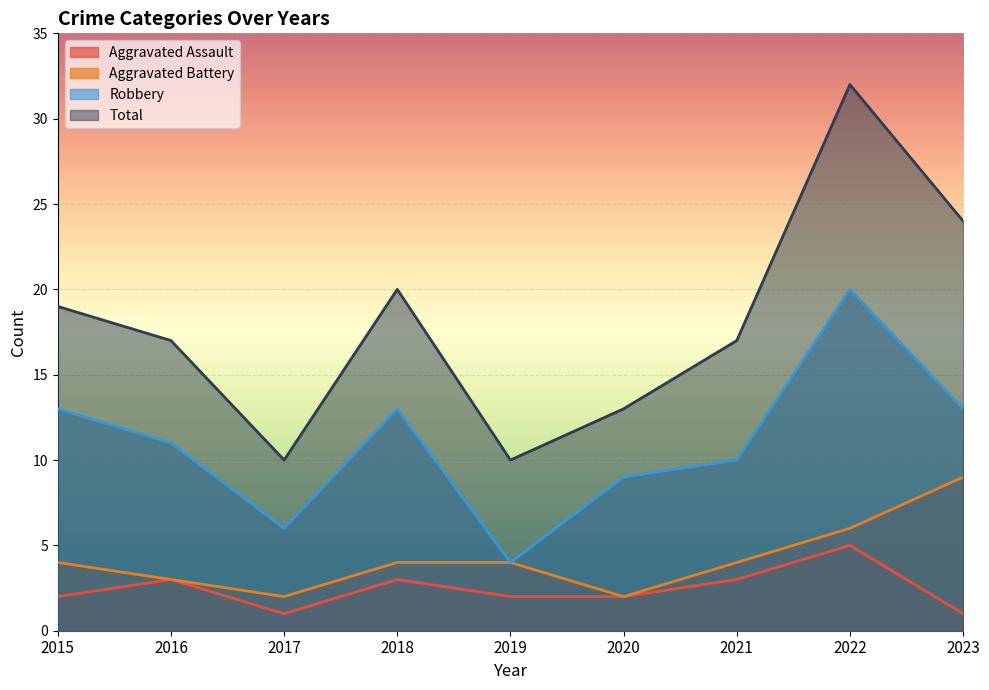

How many values in the Aggravated Battery series are below 4?

3